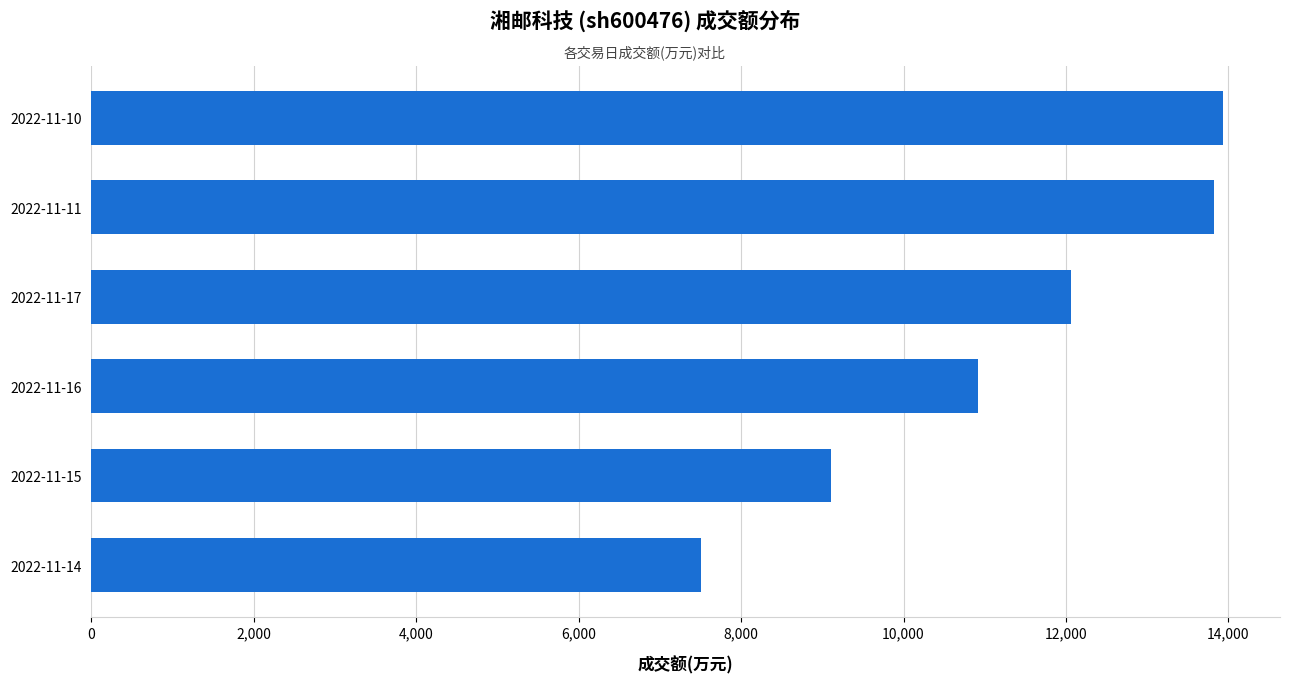

Approximately how many times larger is the value at 2022-11-16 compared to 2022-11-10?

0.8